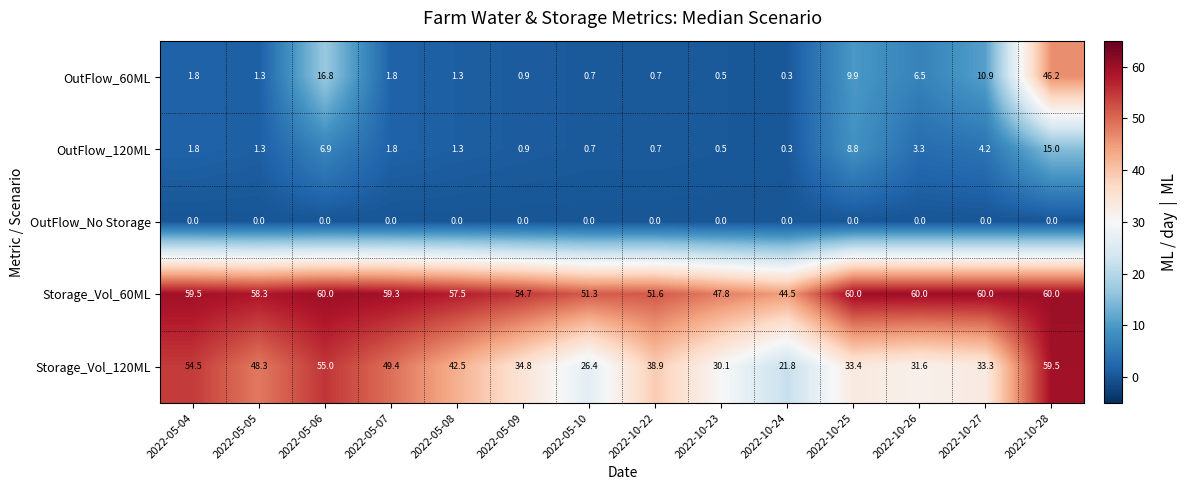

What is the sum of the Storage_Vol_120ML values at 2022-10-23 and 2022-10-27?

63.4